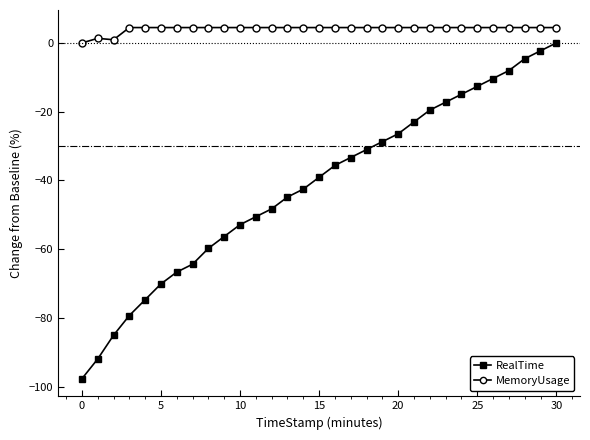

What is the value of the MemoryUsage point at the 15th from the left?

4.5